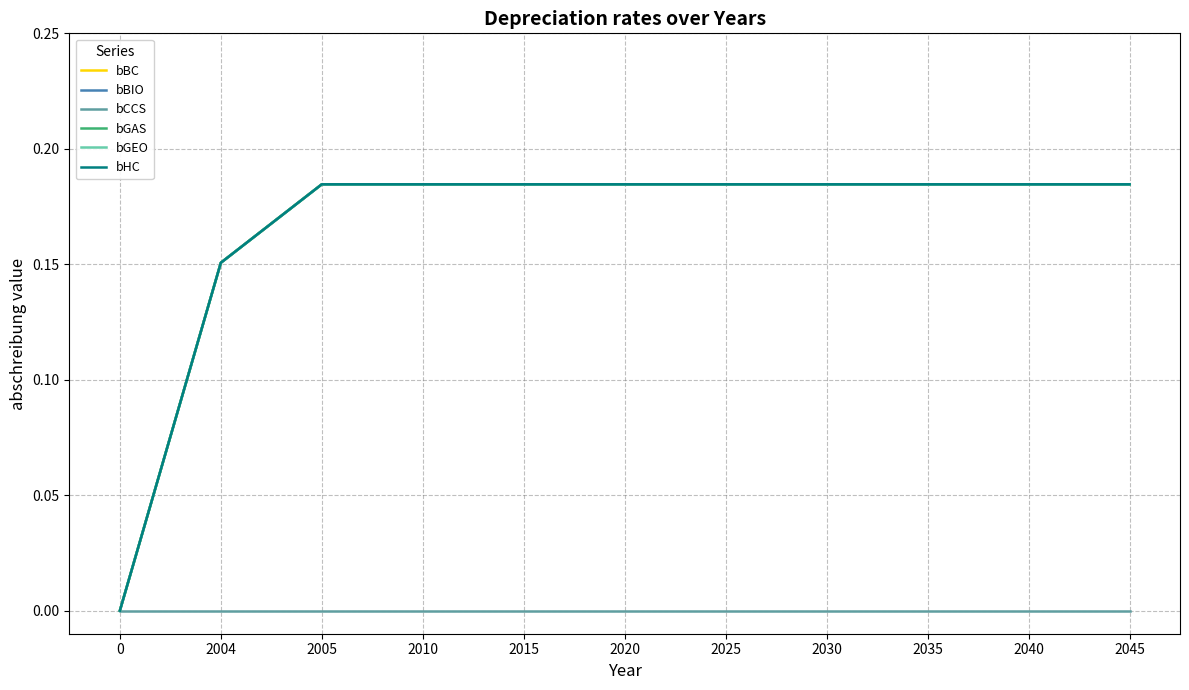

What is the value of the bBC point at the 6th from the left?

0.2